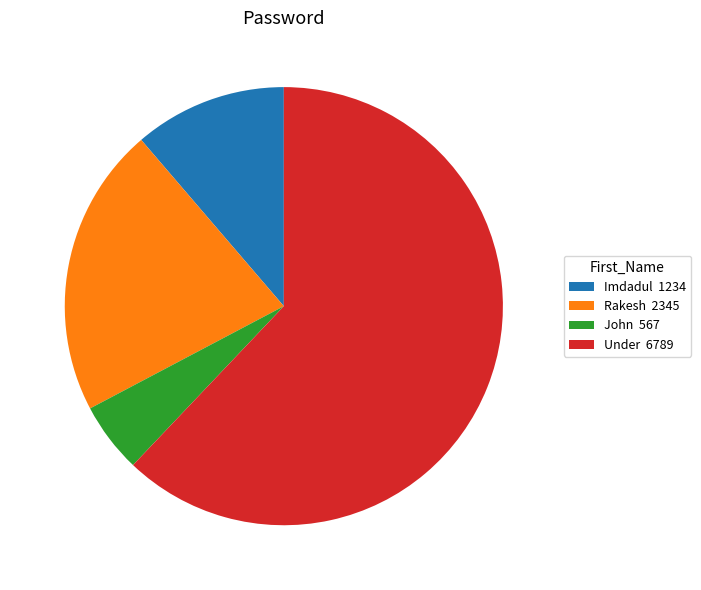

Combined, do Under 6789 and Imdadul 1234 account for over 50%?

Yes